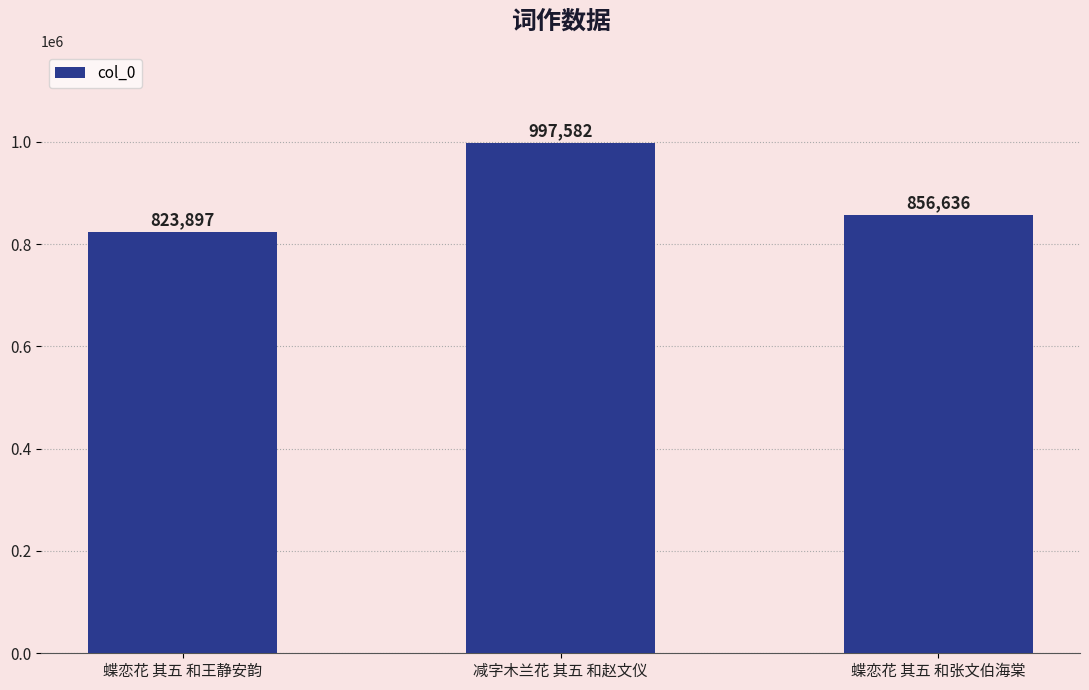

Reading right to left, list all the values displayed in this chart.

856636	997582	823897